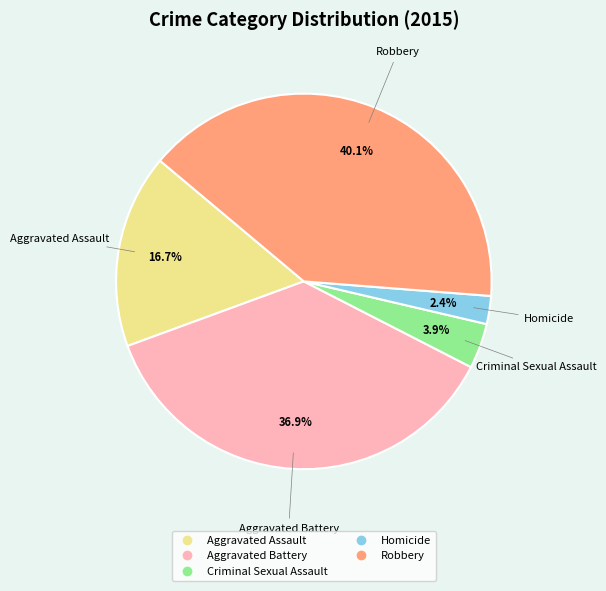

Count the number of slices in the pie.

5